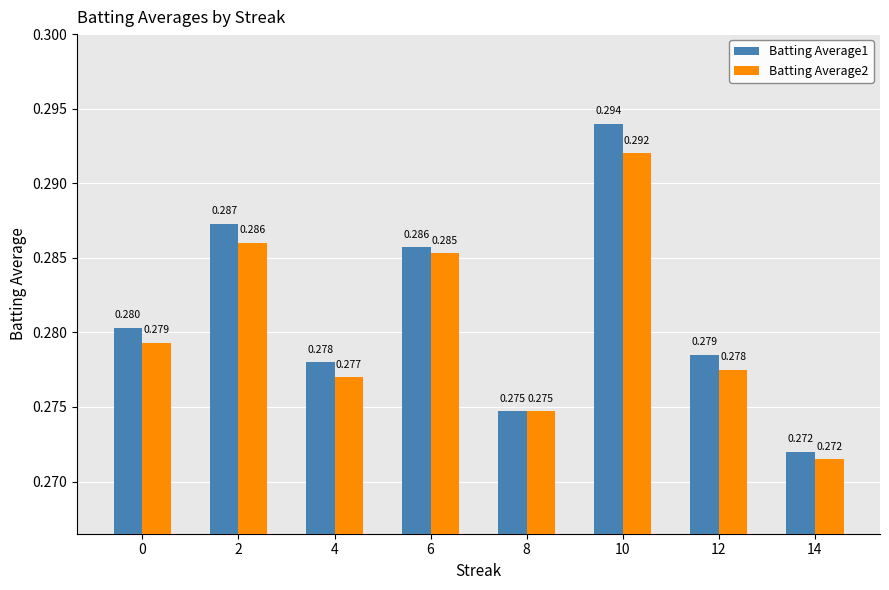

Reading right to left, extract all data points from this chart.

Batting Average1: 0.3	0.3	0.3	0.3	0.3	0.3	0.3	0.3
Batting Average2: 0.3	0.3	0.3	0.3	0.3	0.3	0.3	0.3